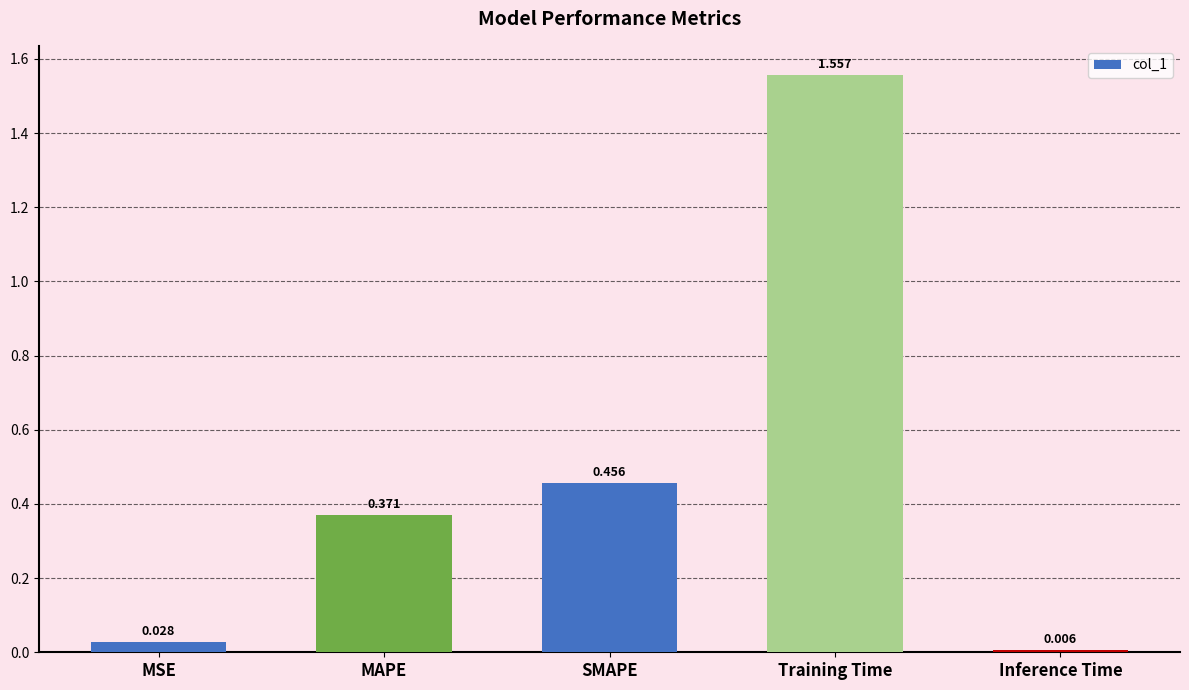

What position from the left is MAPE?

2